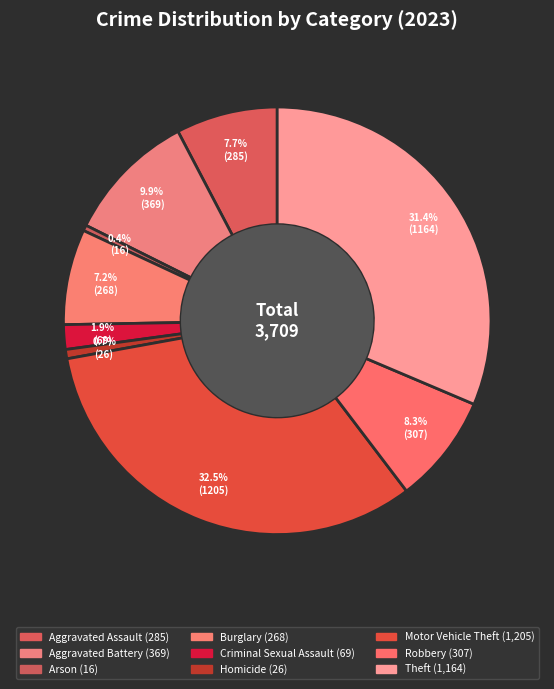

How many slices are in this pie chart?

9